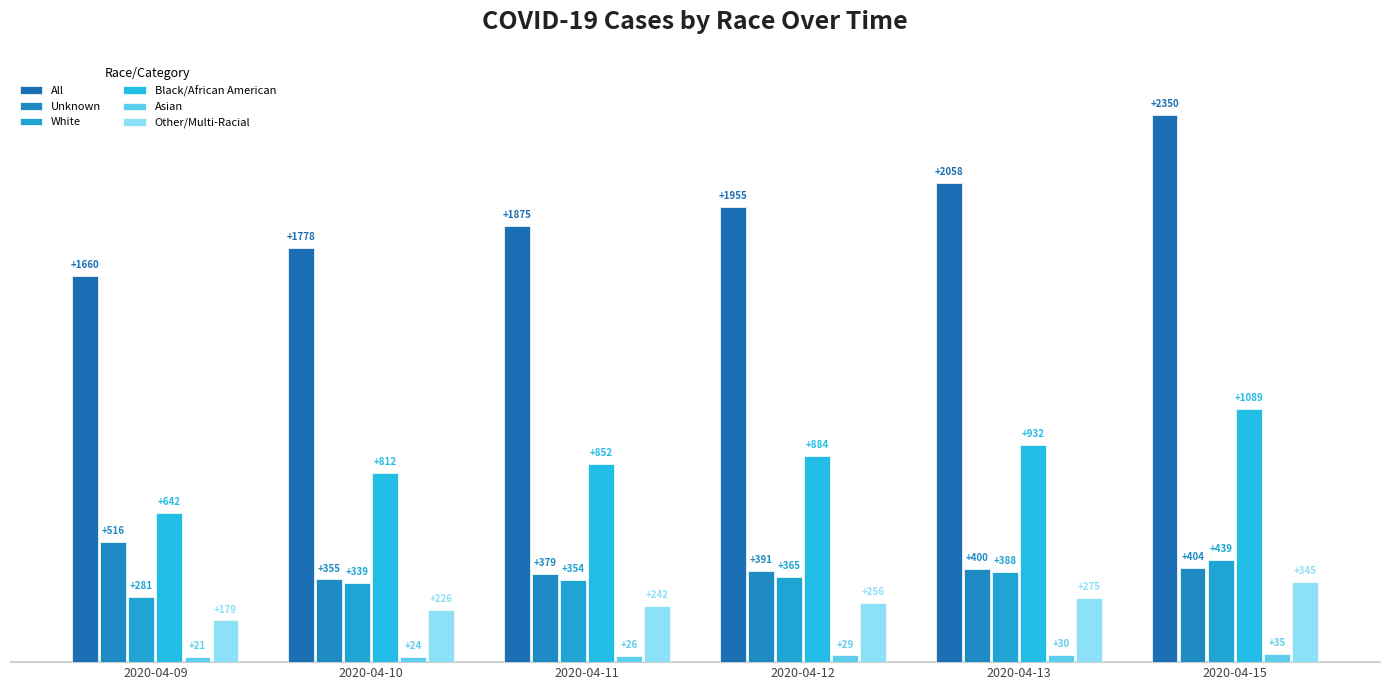

The value of White at 2020-04-11 is 354. True or false?

True